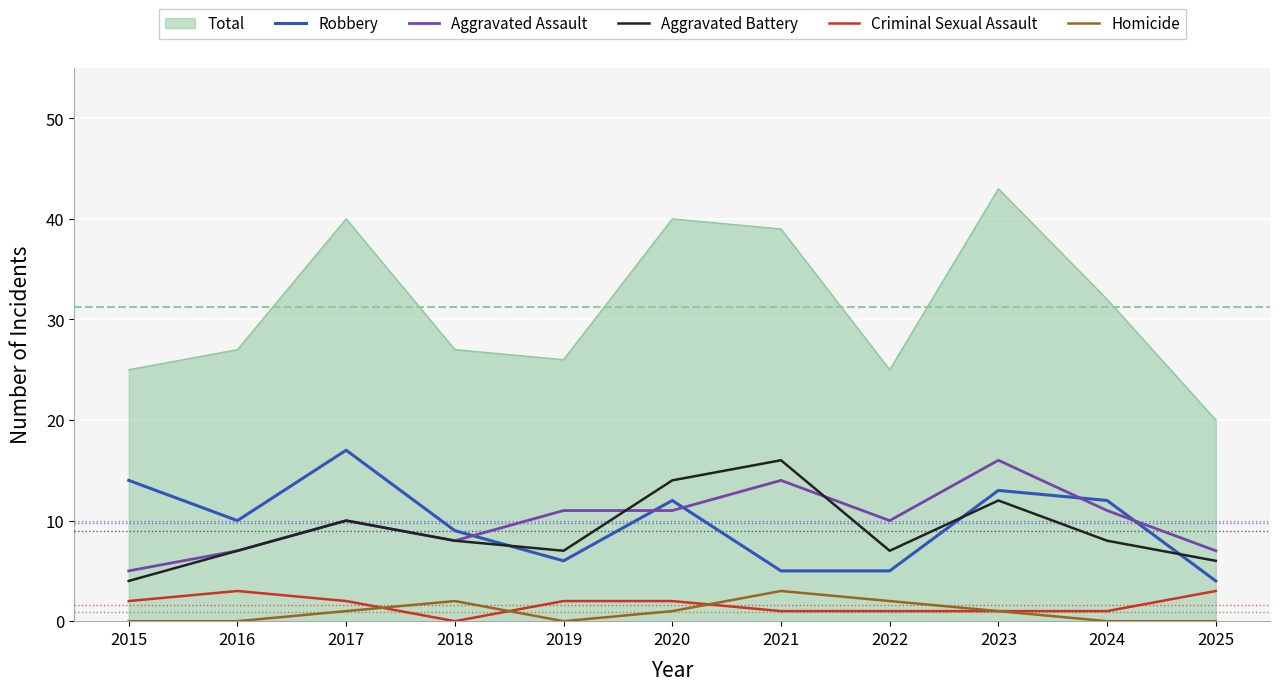

At how many categories does at least one series exceed 5?

11